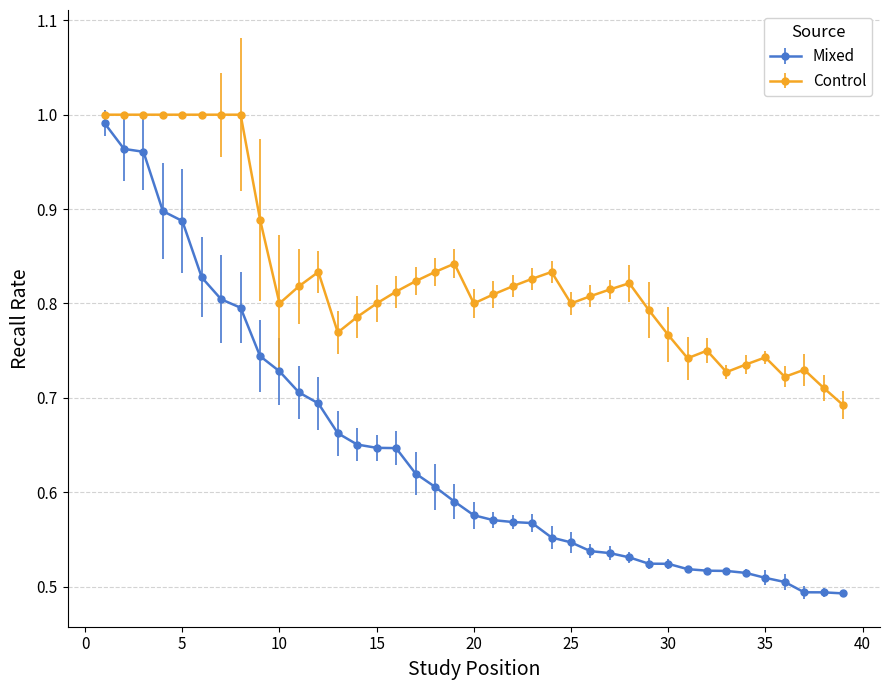

True or false: Control has more than 0 points higher than both neighbors.

True